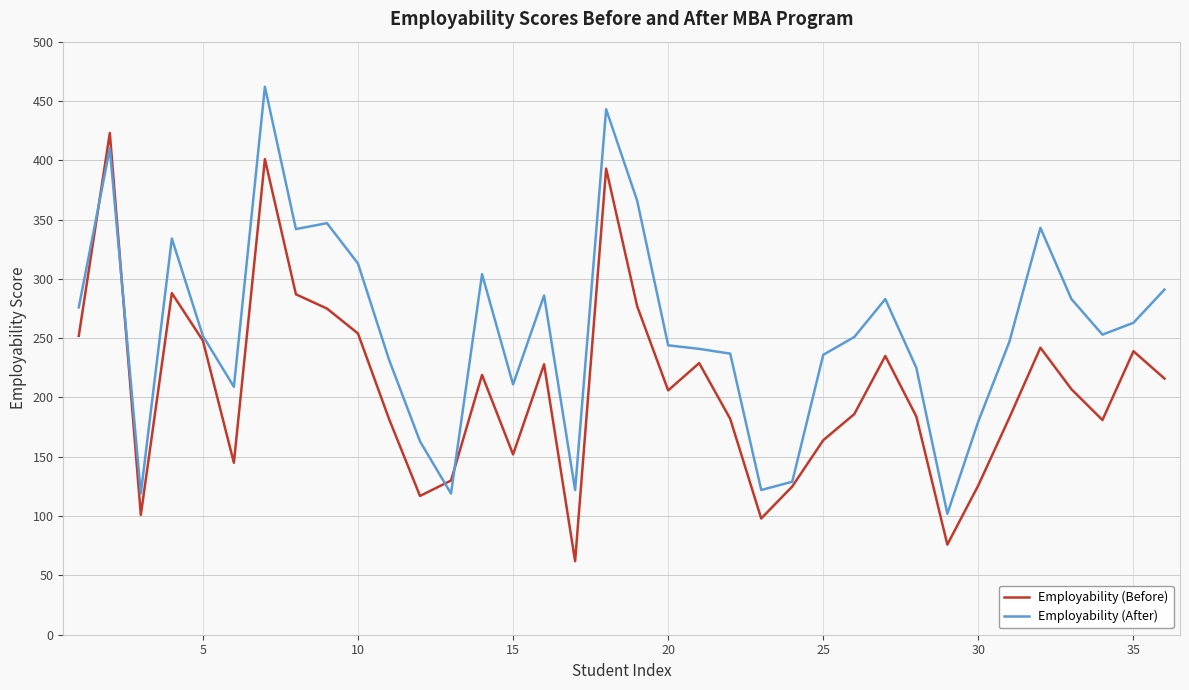

What is the maximum value shown in the chart?

462